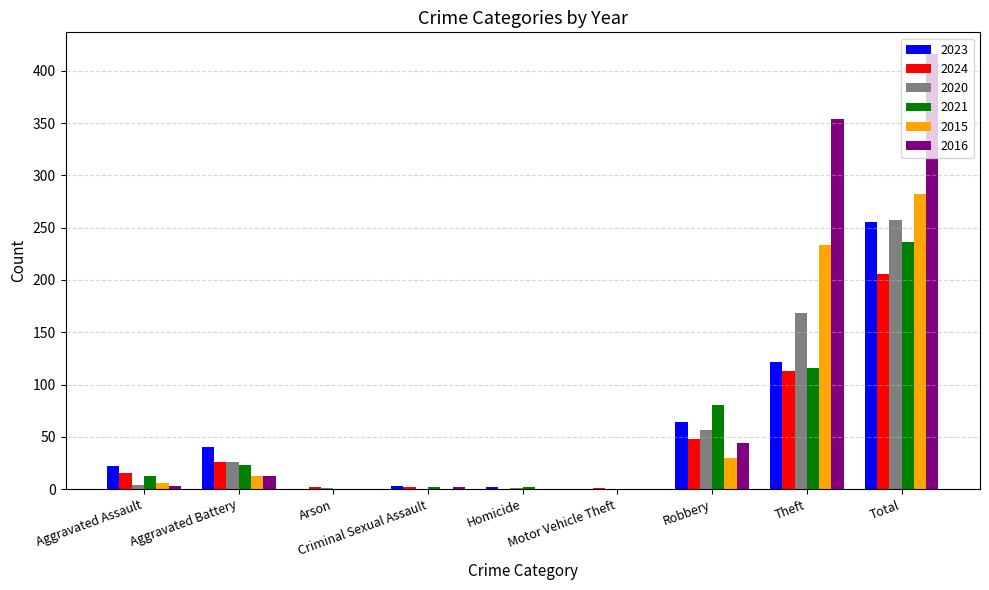

Is the value of 2021 at Total greater than the value of 2024 at Theft?

Yes